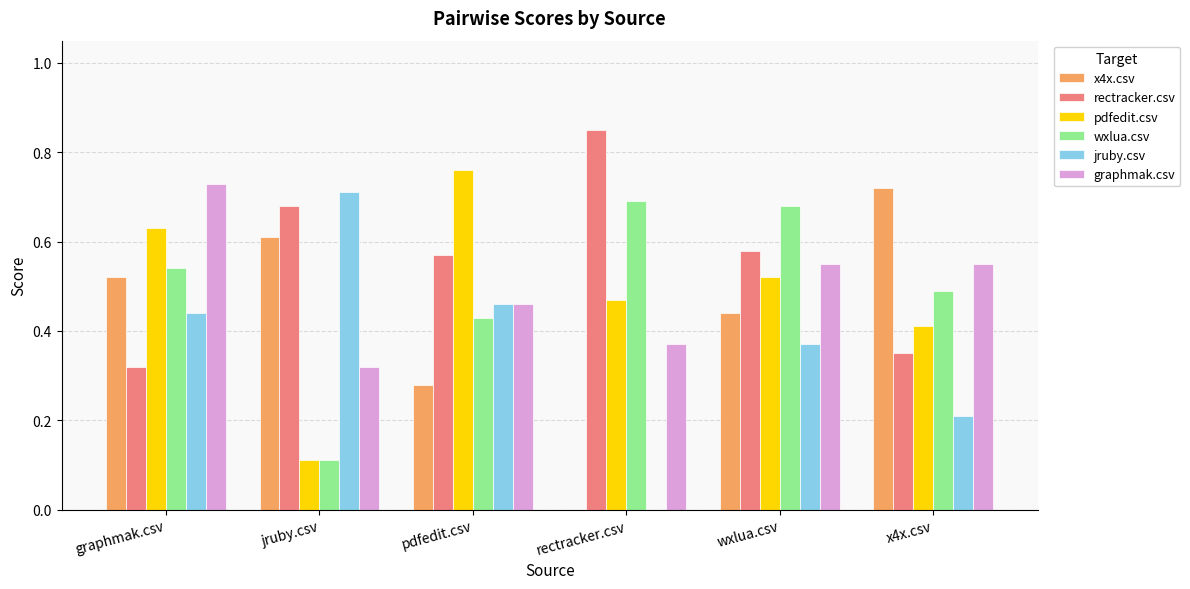

Is it true that x4x.csv equals 0.0 at rectracker.csv?

True